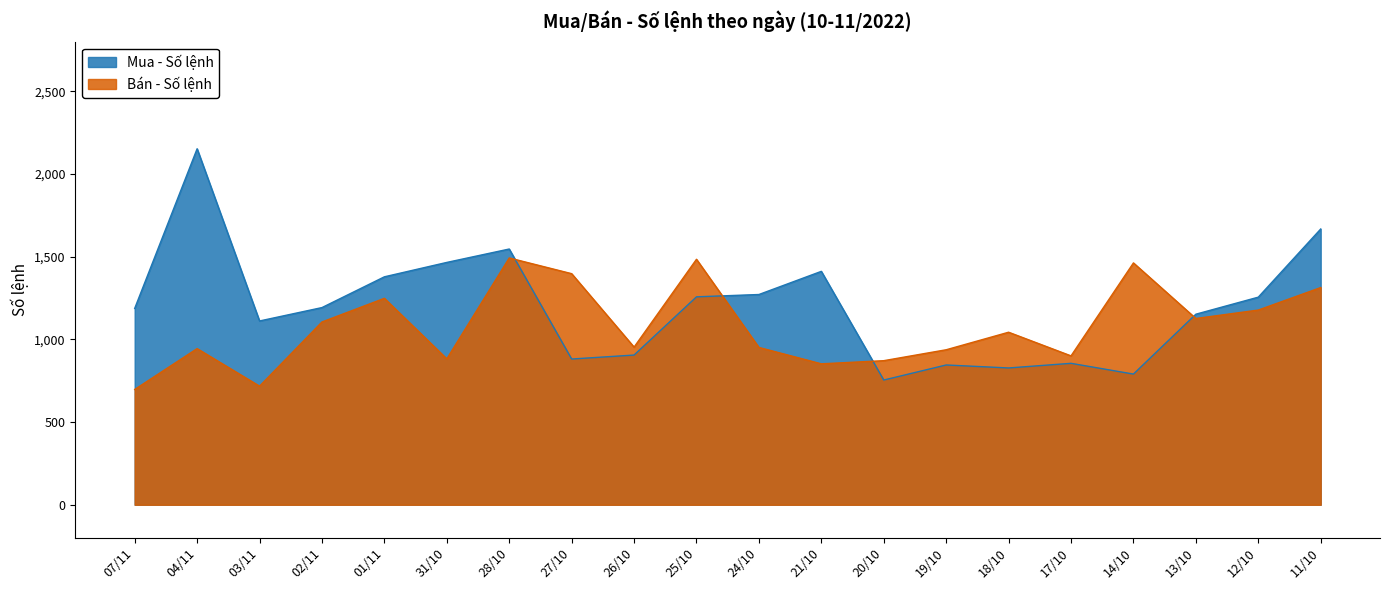

Rank the series by their average value, from highest to lowest.

Mua - Số lệnh, Bán - Số lệnh